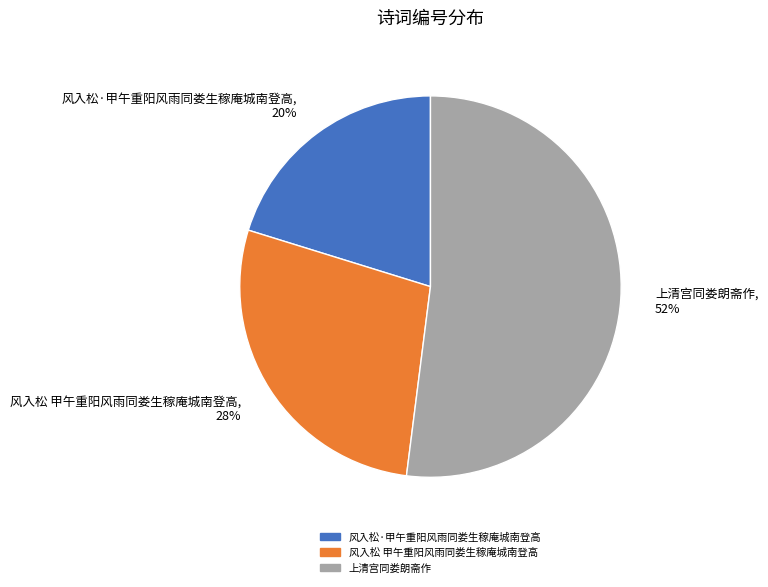

What is the ratio of the value at 风入松·甲午重阳风雨同娄生稼庵城南登高 to the value at 上清宫同娄朗斋作?

0.4